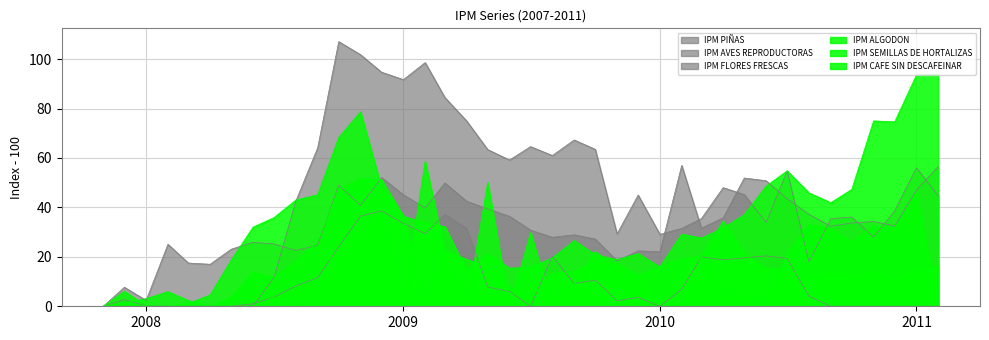

How many lines are shown in the chart?

6